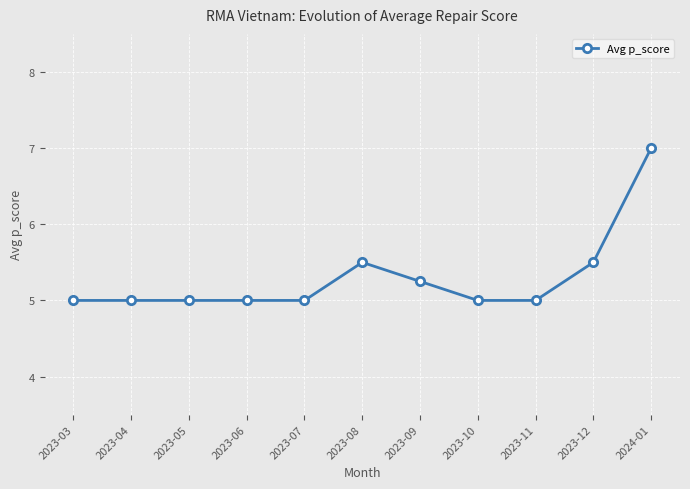

Which has a higher value, 2023-03 or 2024-01?

2024-01